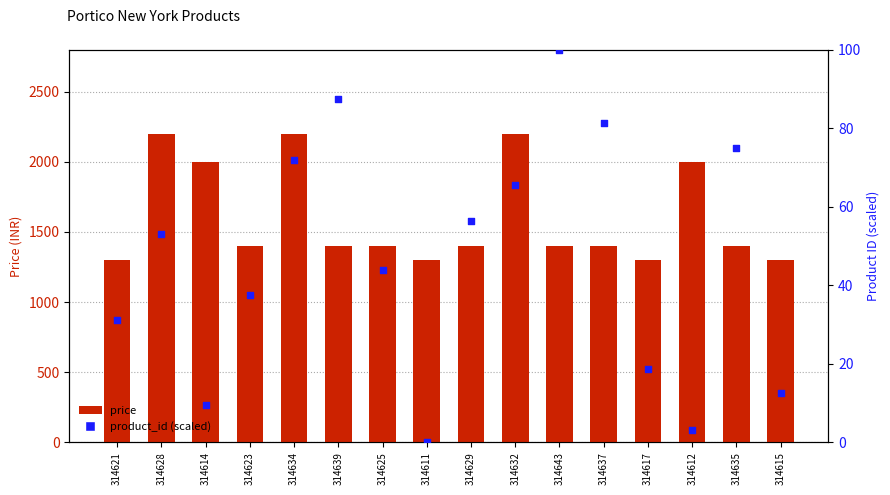

Is the value of product_id (scaled) at 314628 greater than the value of price at 314634?

No